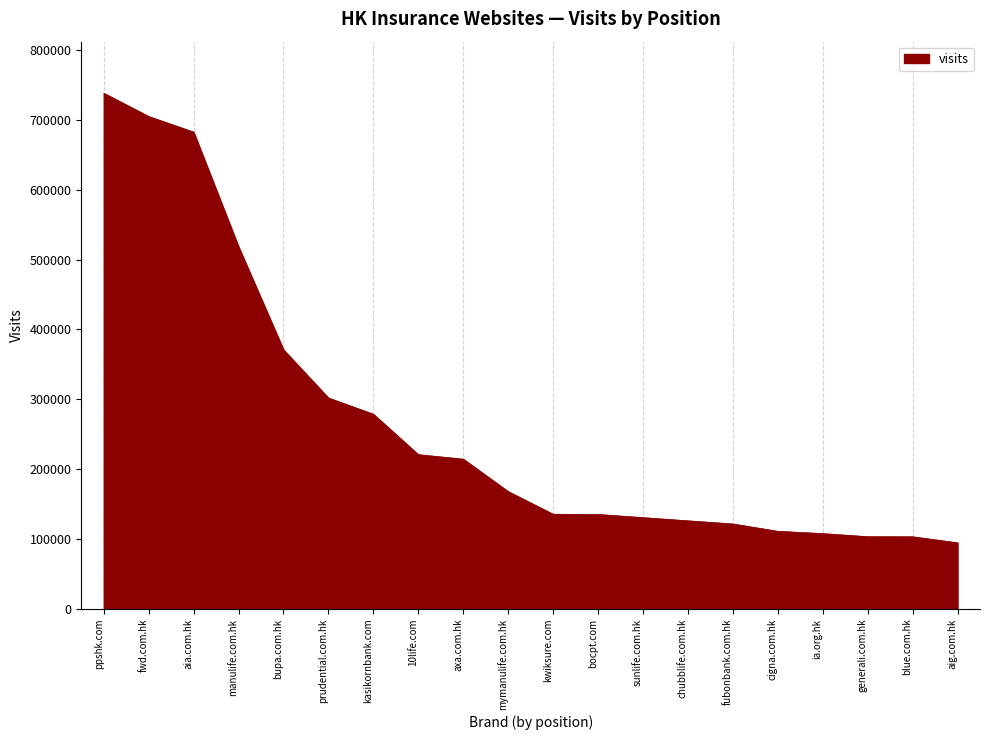

What is the greatest value displayed?

738258